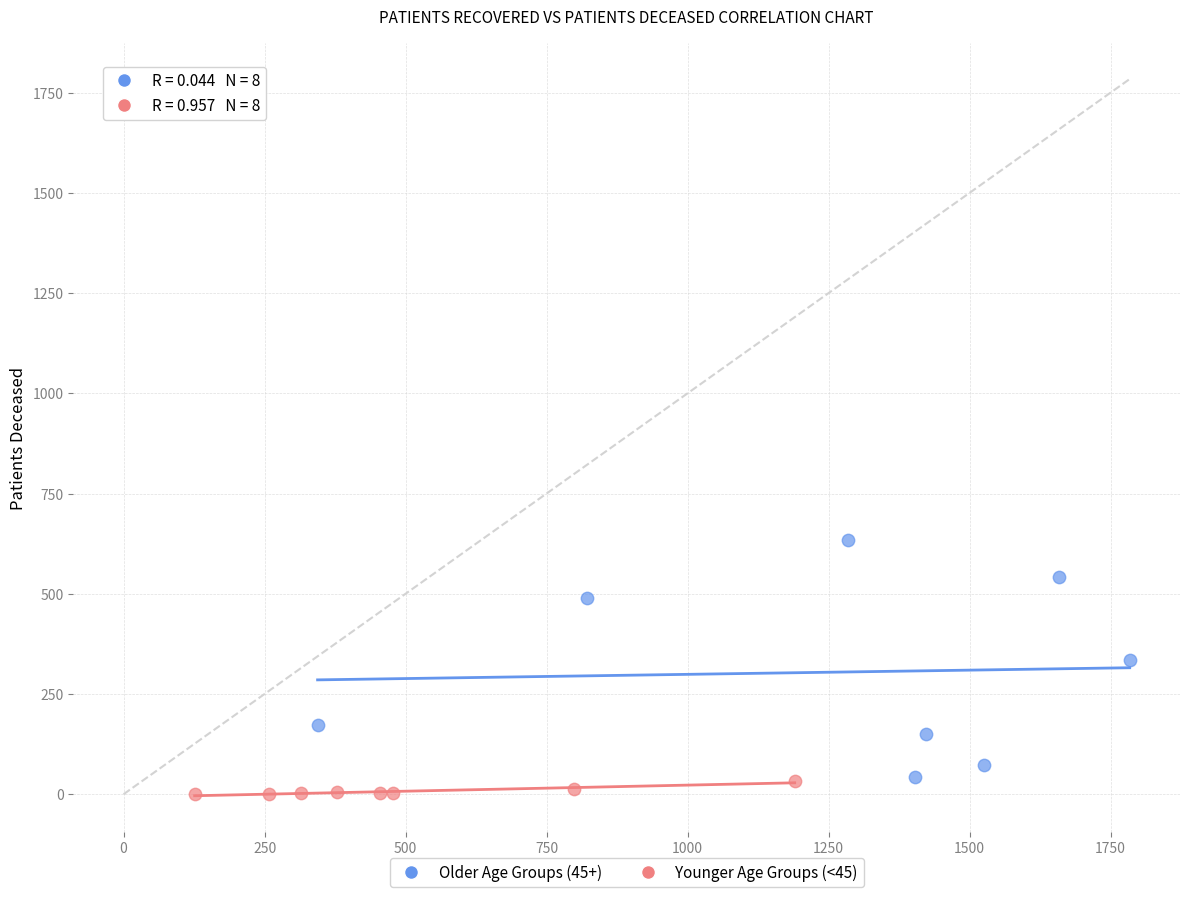

Which series has the widest spread of Y values?

Older Age Groups (45+)